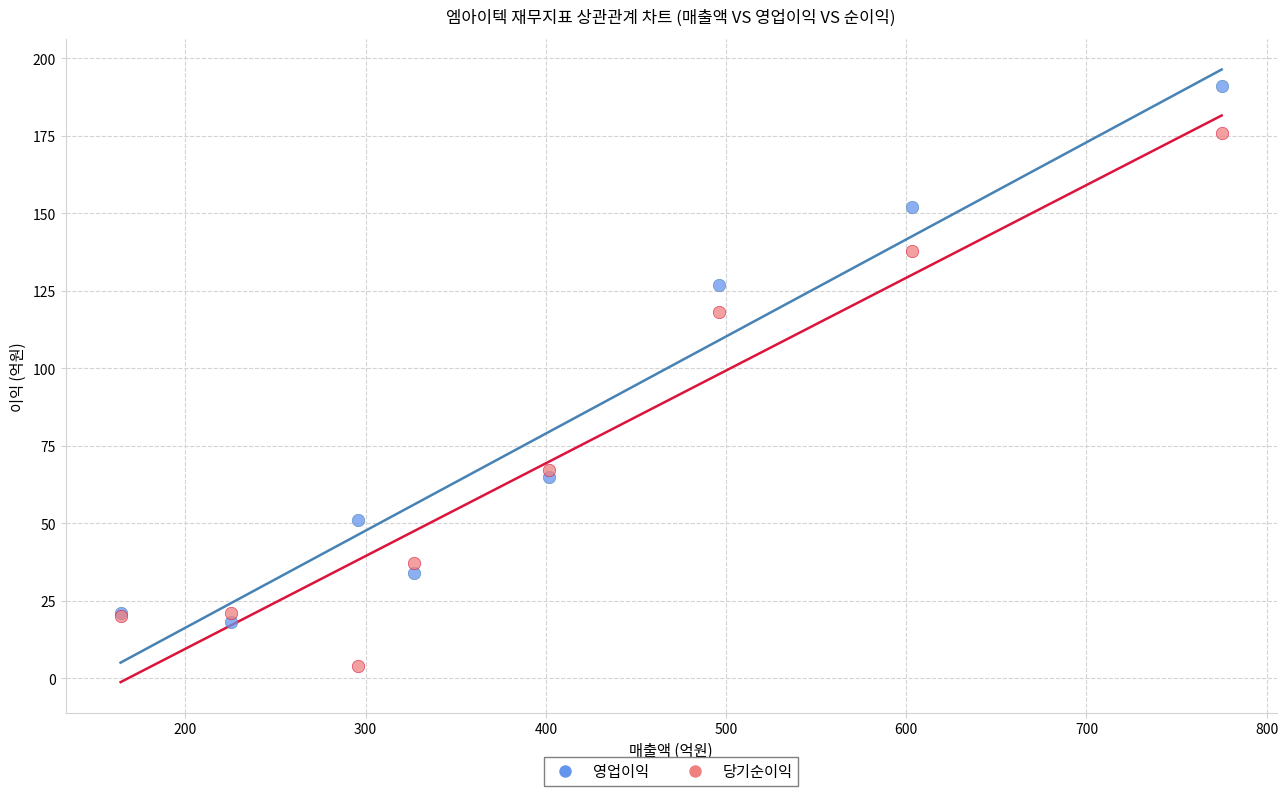

Which series reaches the minimum Y coordinate?

당기순이익